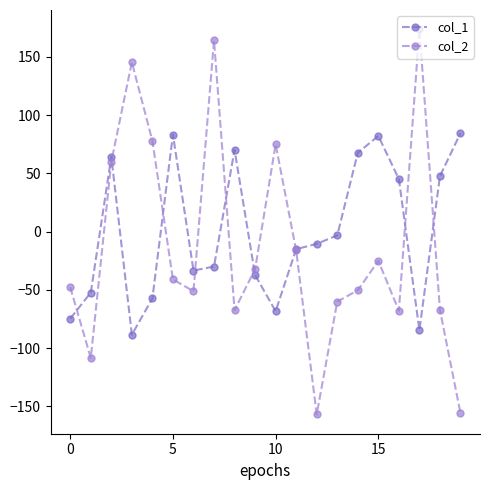

Rank the series by their maximum value, from lowest to highest.

col_1, col_2